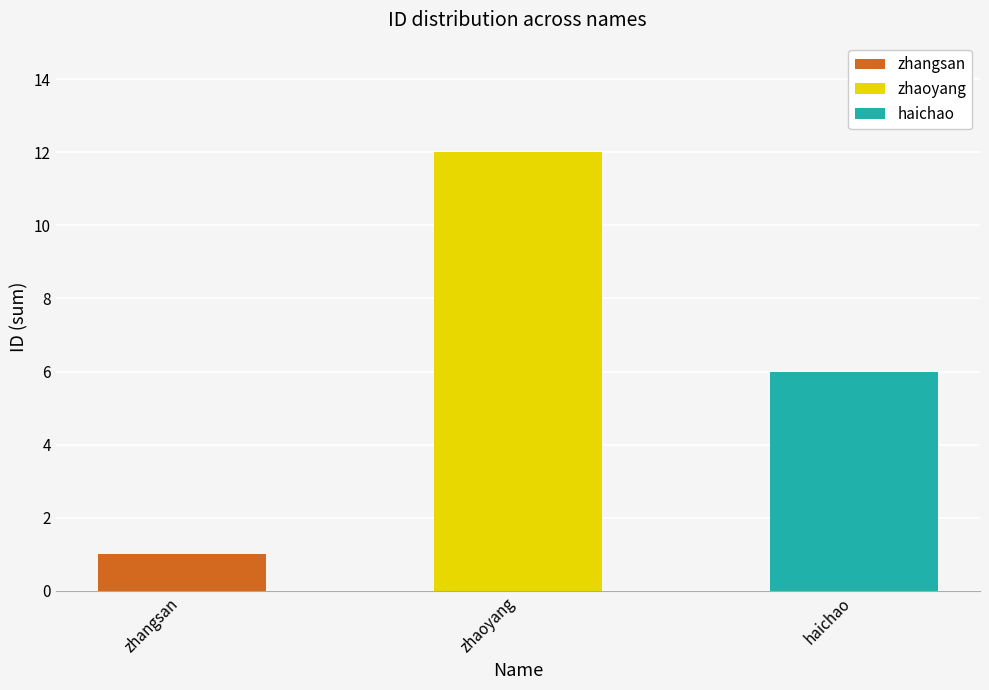

List the labels in order of value, smallest first.

zhangsan, haichao, zhaoyang